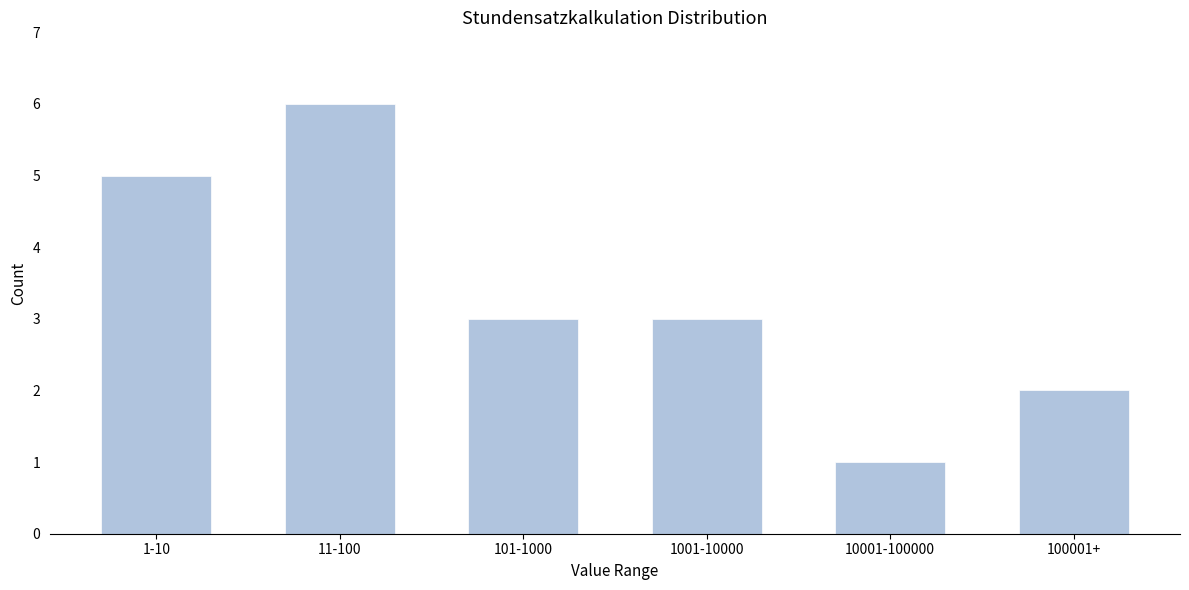

Reading left to right, what are all the values shown in this chart?

5	6	3	3	1	2